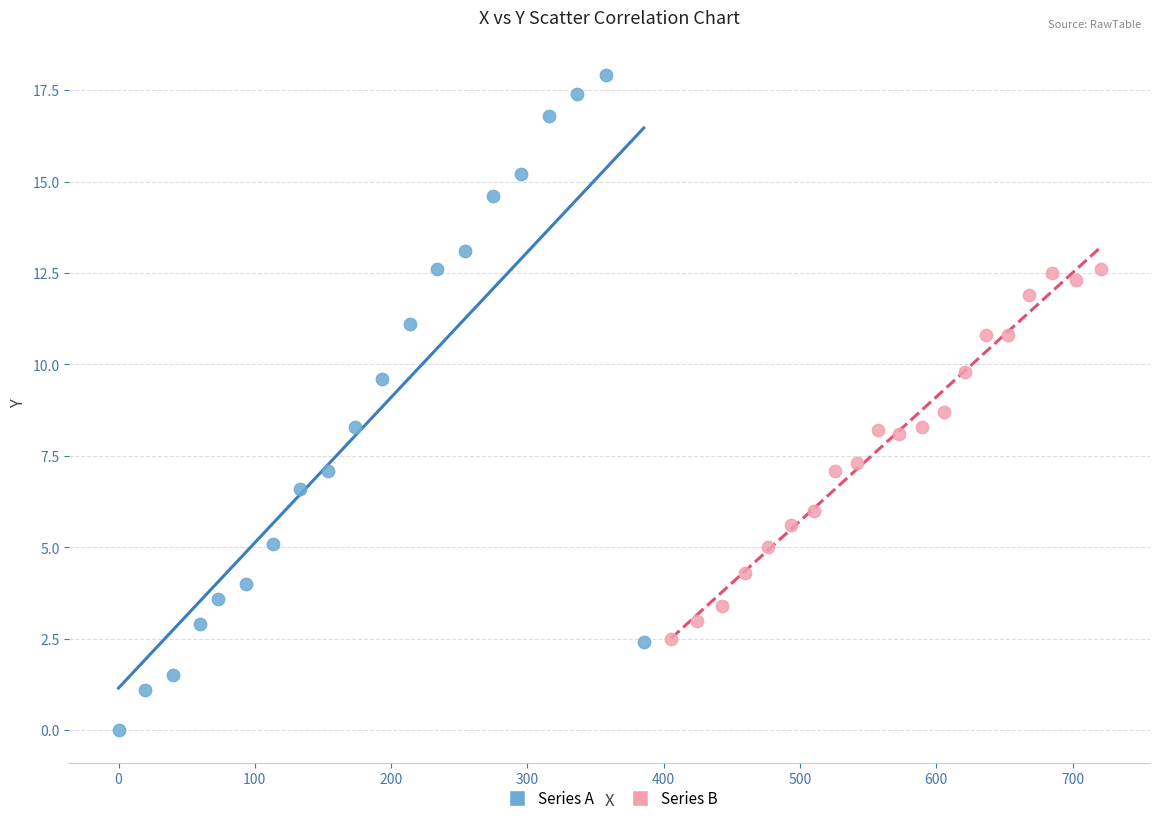

Which series reaches the minimum Y coordinate?

Series A